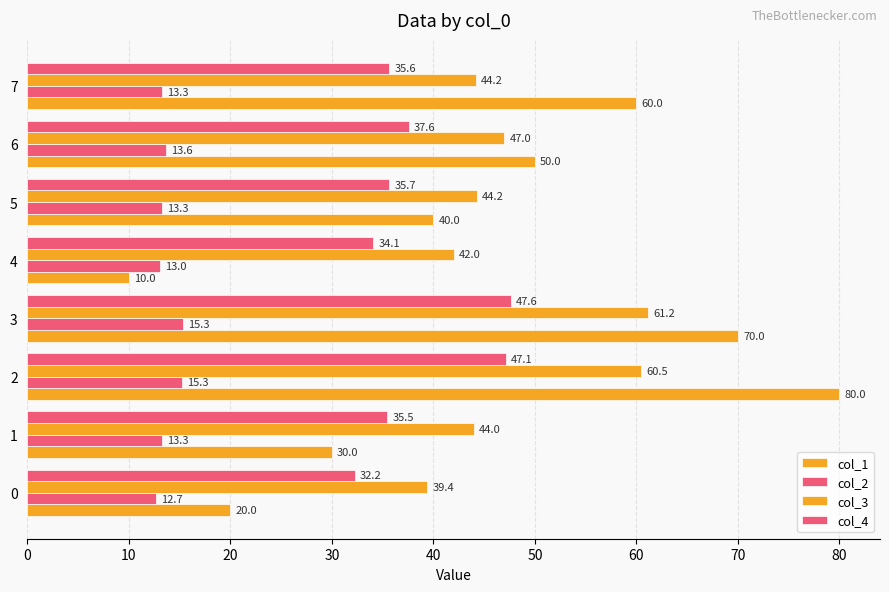

What is the difference between the maximum and minimum values in the col_2 series?

2.7